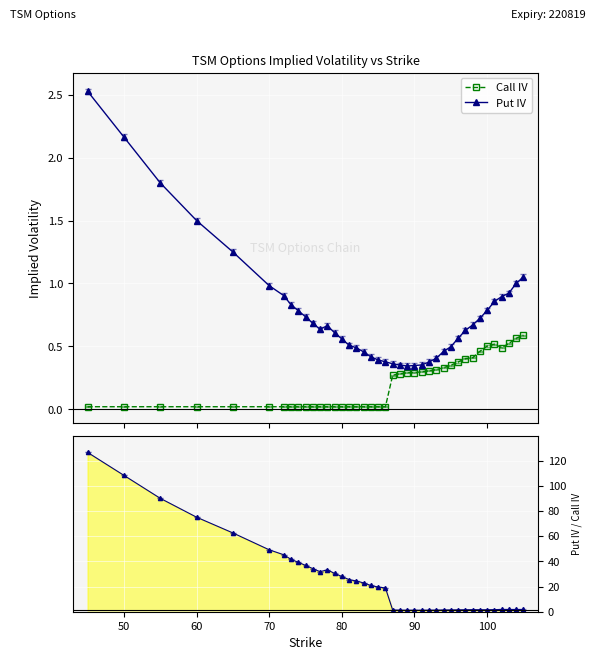

True or false: Call IV has more than 0 interior local peaks.

True